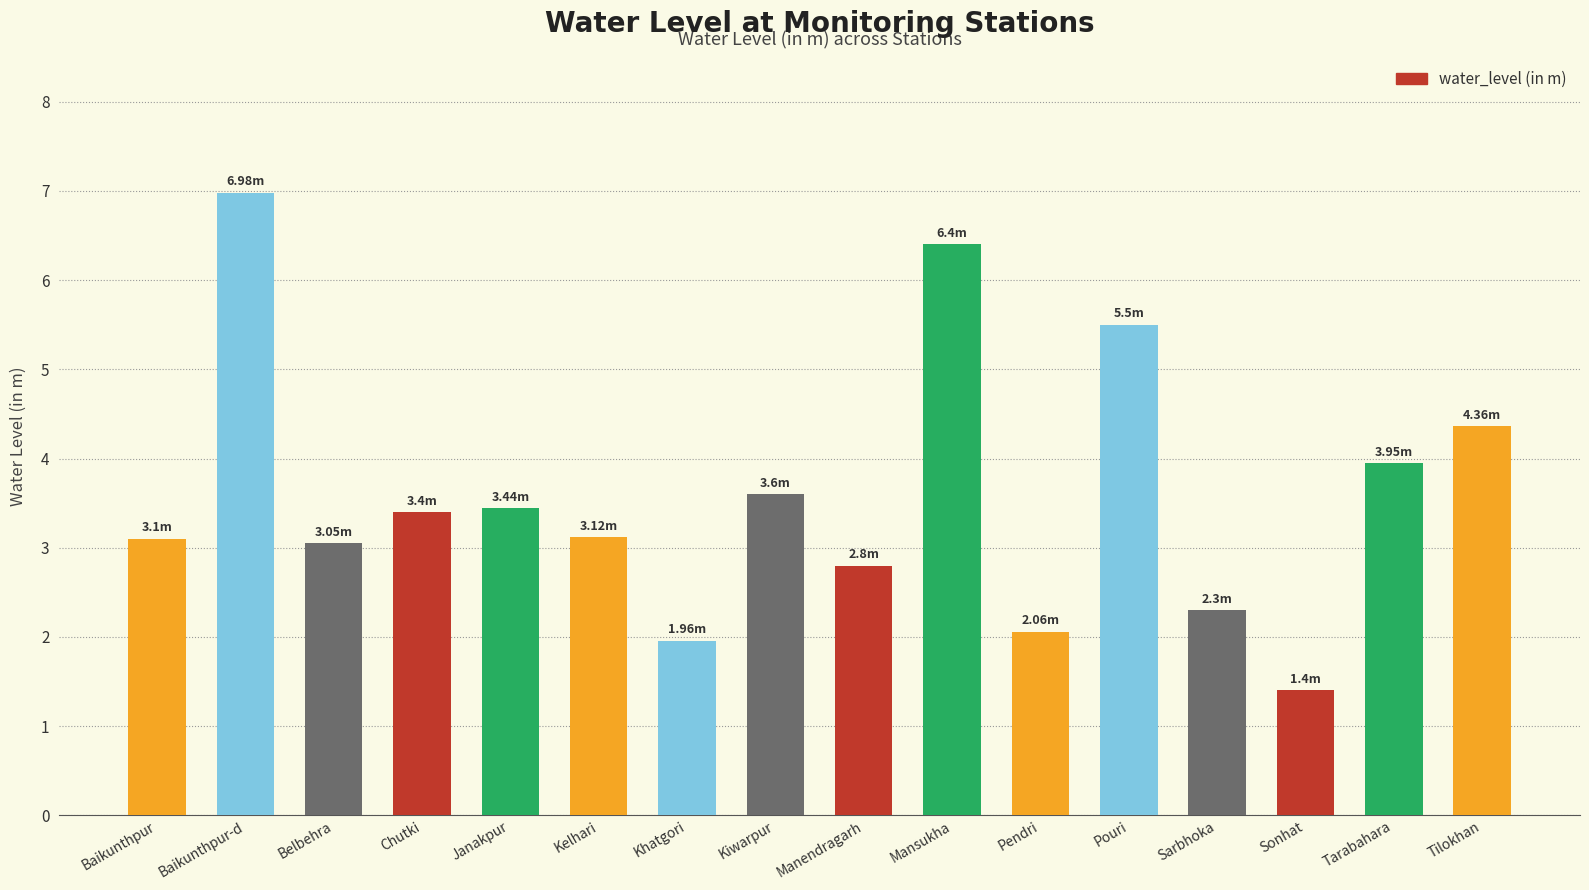

True or false: the data shows 2.2 at Tarabahara.

False